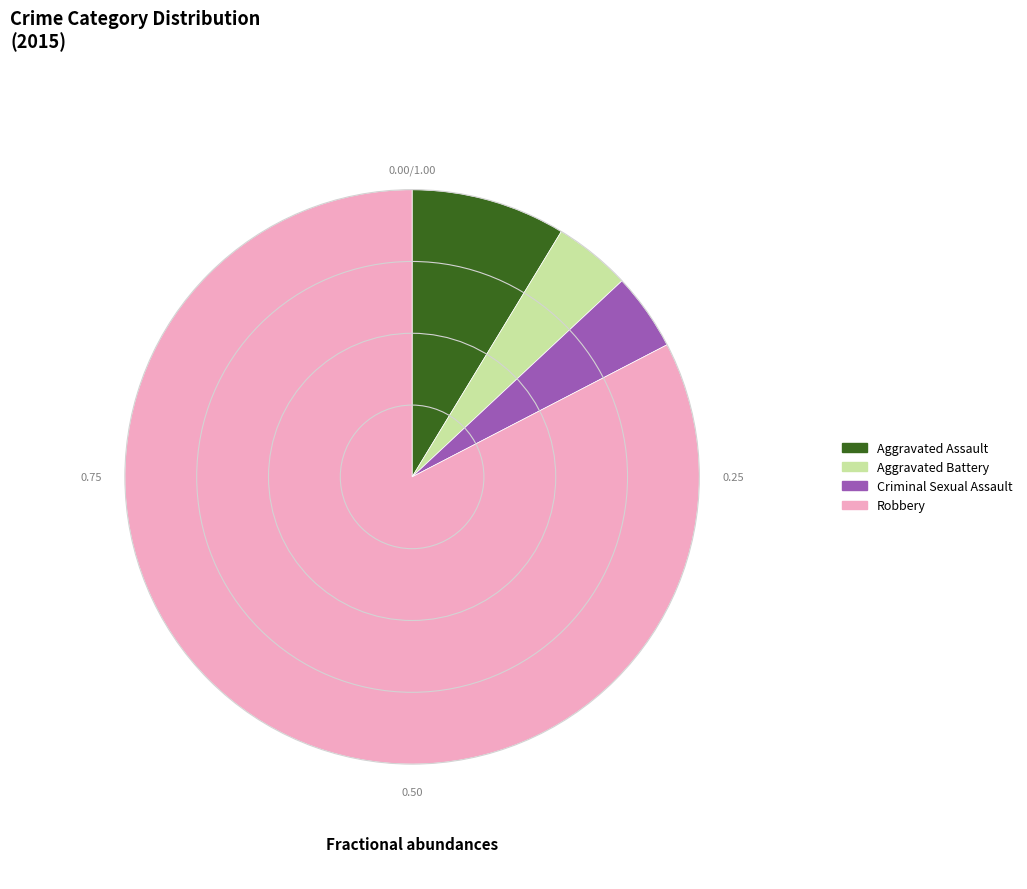

What is the majority slice?

Robbery